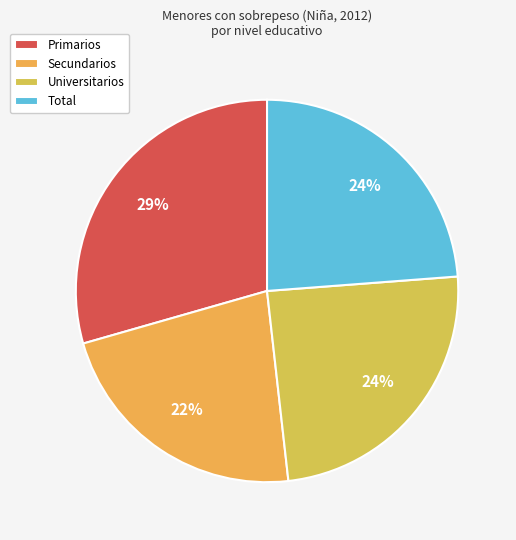

Between Universitarios and Total, which is larger?

Universitarios